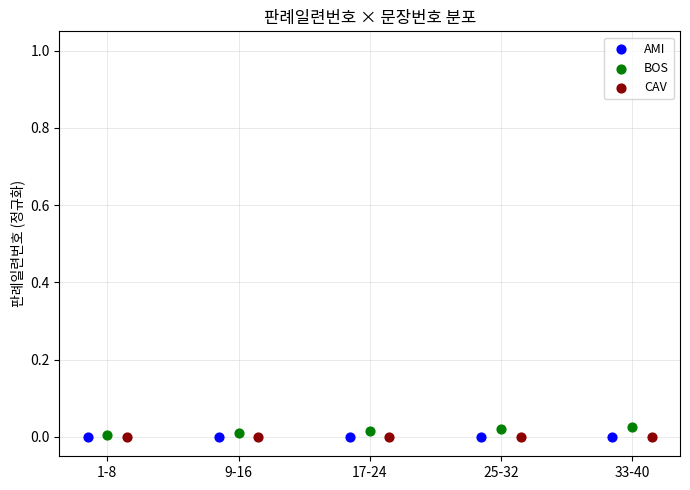

What are all the series names shown in the legend?

AMI, BOS, CAV